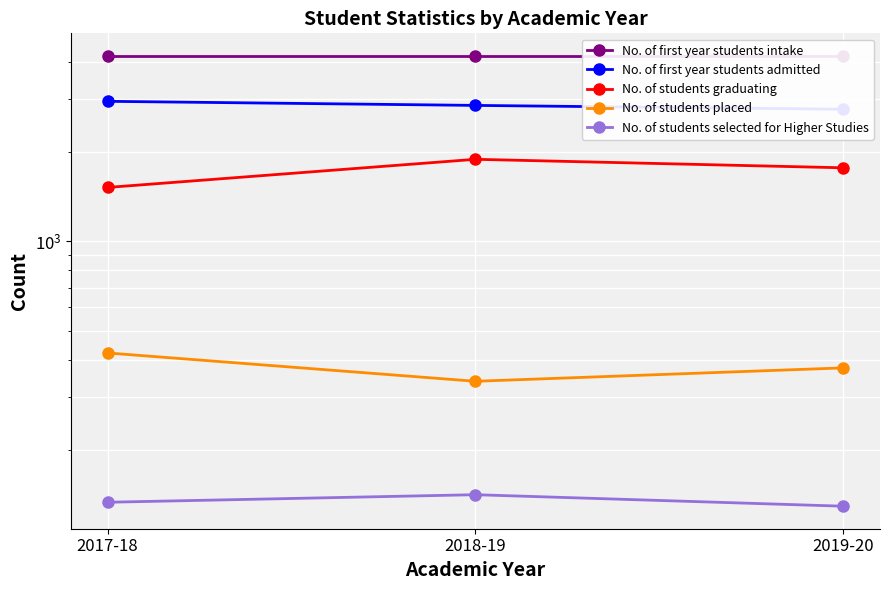

Reading left to right, list all the values displayed in this chart.

No. of first year students intake: 2017-18=4200	2018-19=4200	2019-20=4200
No. of first year students admitted: 2017-18=2955	2018-19=2863	2019-20=2779
No. of students graduating: 2017-18=1518	2018-19=1887	2019-20=1767
No. of students placed: 2017-18=422	2018-19=339	2019-20=376
No. of students selected for Higher Studies: 2017-18=133	2018-19=141	2019-20=129